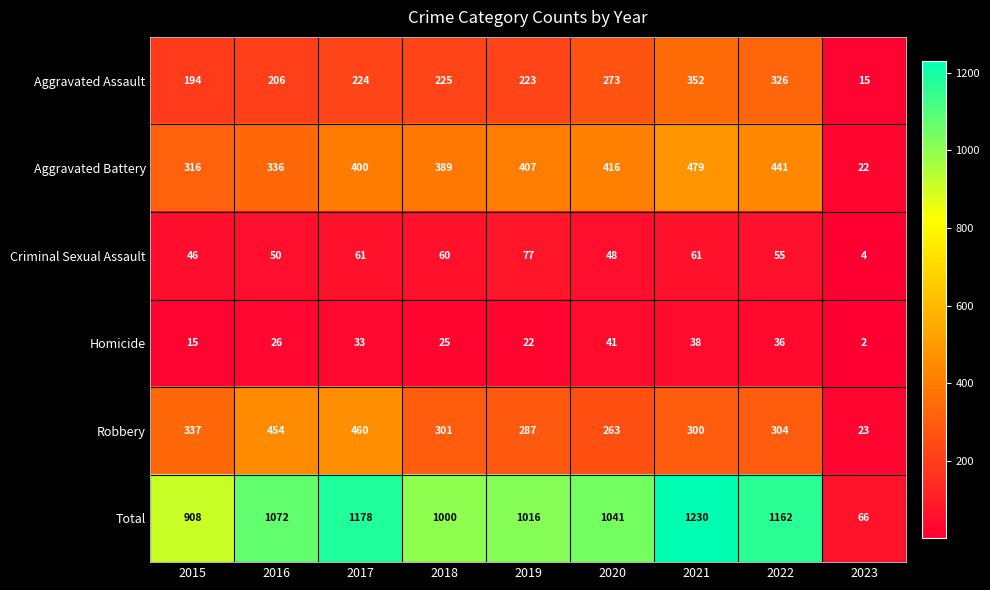

Rank the series at 2019 from lowest to highest value.

Homicide, Criminal Sexual Assault, Aggravated Assault, Robbery, Aggravated Battery, Total